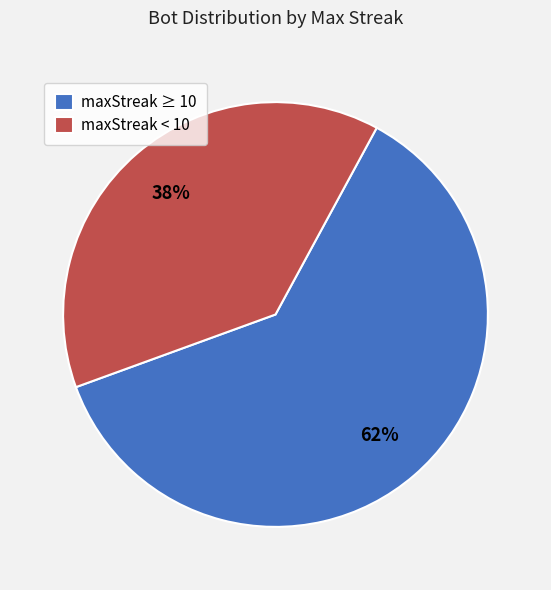

Between maxStreak ≥ 10 and maxStreak < 10, which is larger?

maxStreak ≥ 10